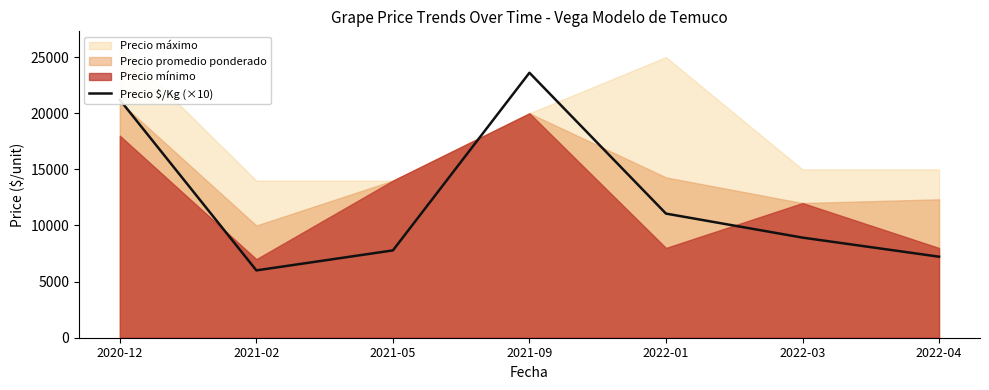

The value of Precio $/Kg (×10) at 2021-09 is 32655. True or false?

False